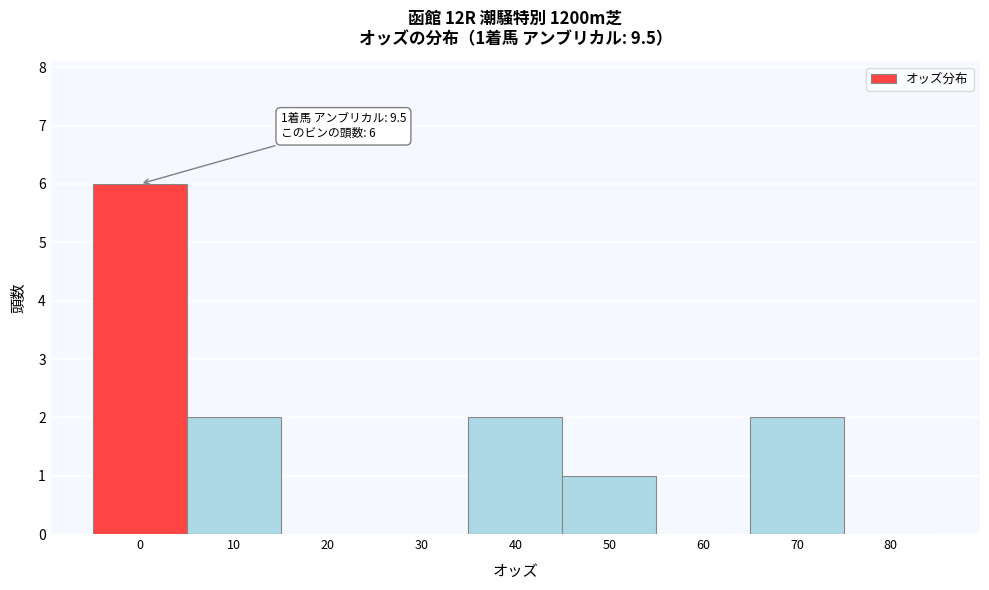

Reading left to right, what are all the values shown in this chart?

0=6	10=2	20=0	30=0	40=2	50=1	60=0	70=2	80=0